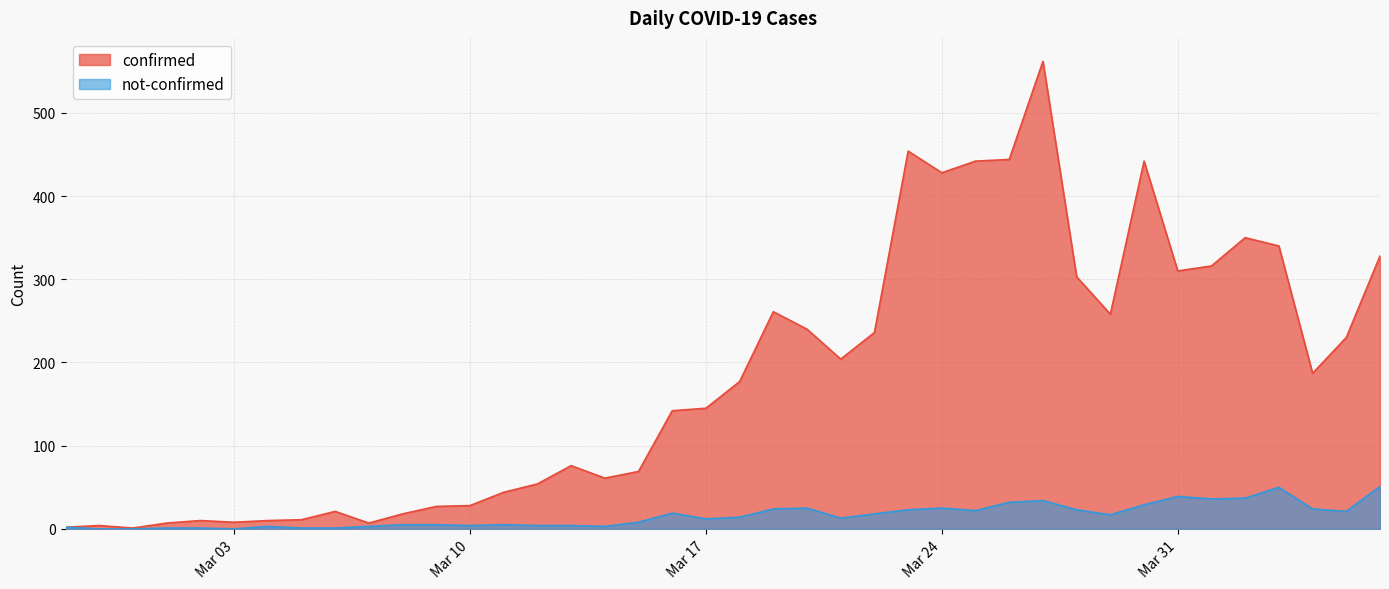

How many categories are shown in the chart?

40